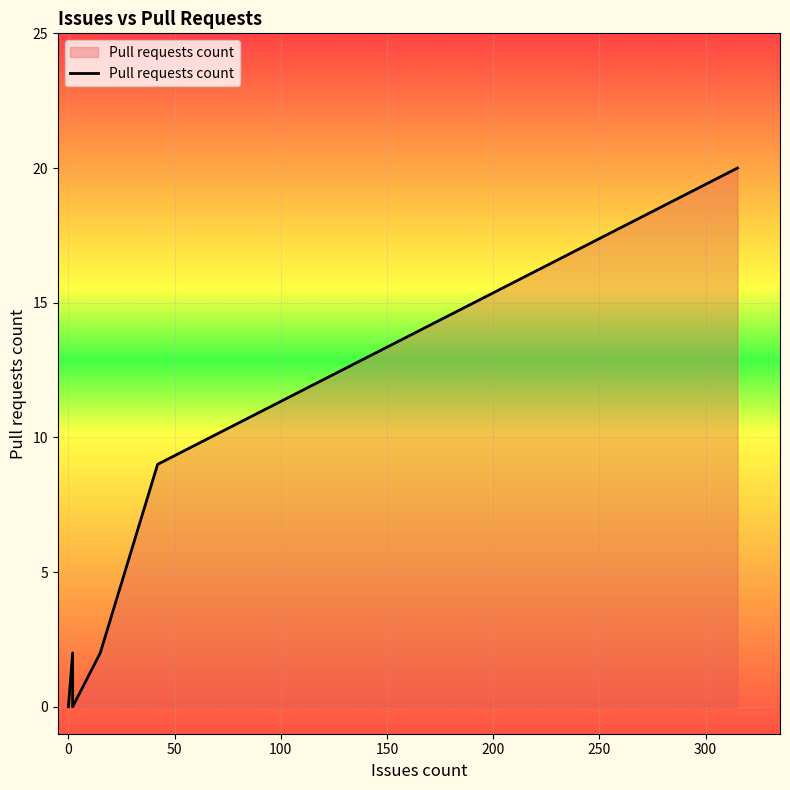

What is the sum of the values at 15 and 2?

4